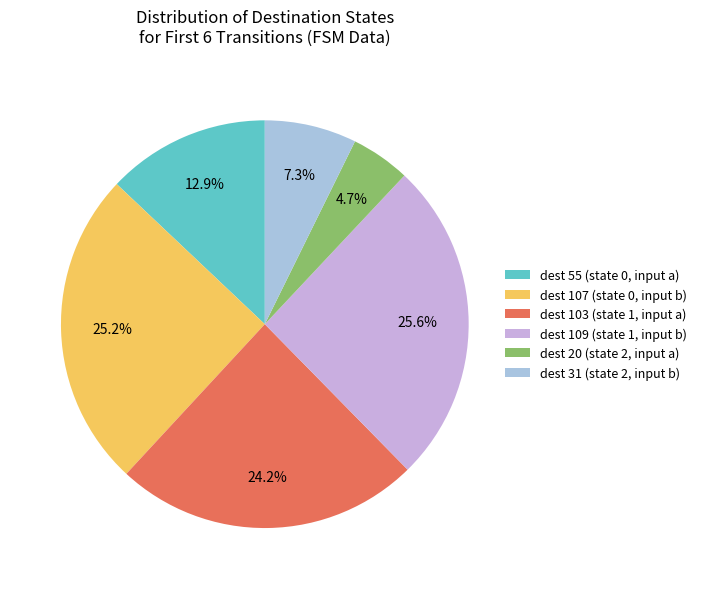

How many segments does this pie chart have?

6